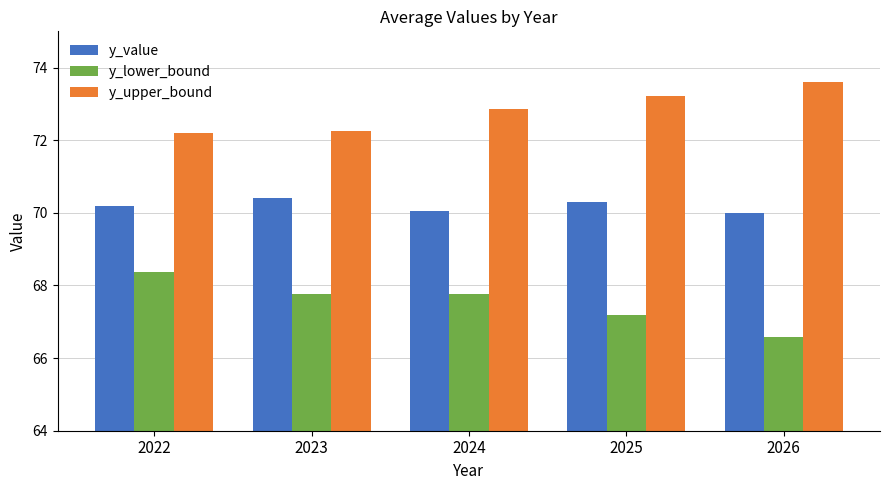

What is the value of the y_lower_bound bar at the 3rd from the left?

67.8